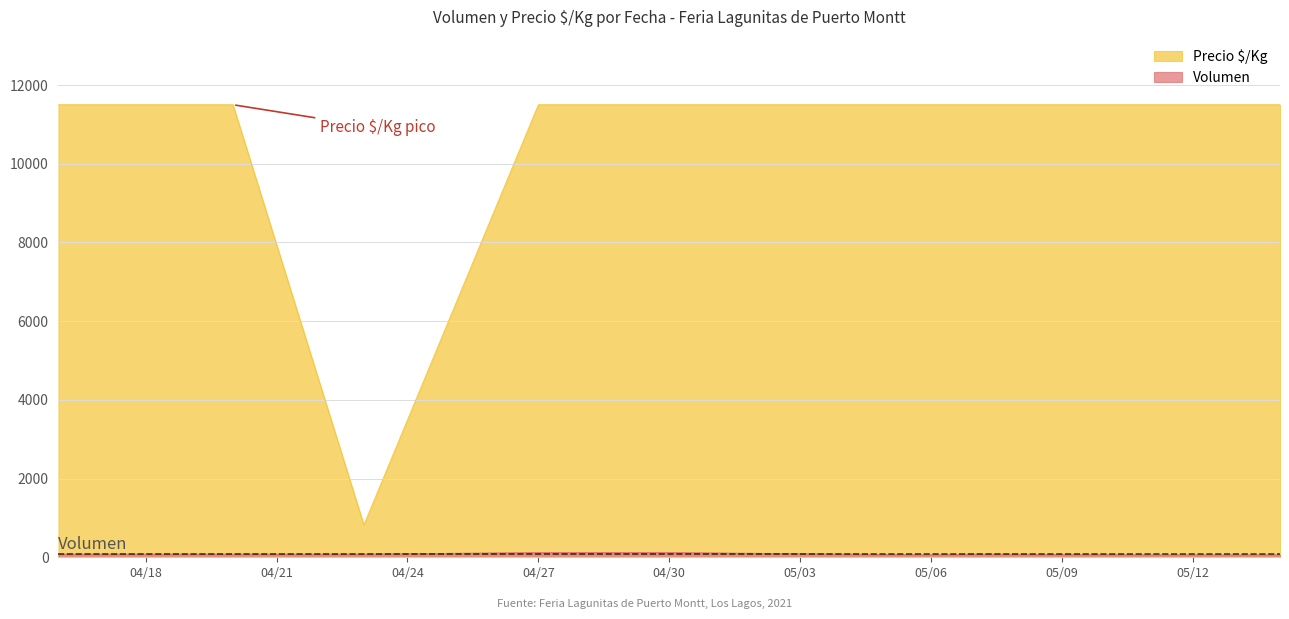

How many interior local valleys does the Precio $/Kg series have?

1